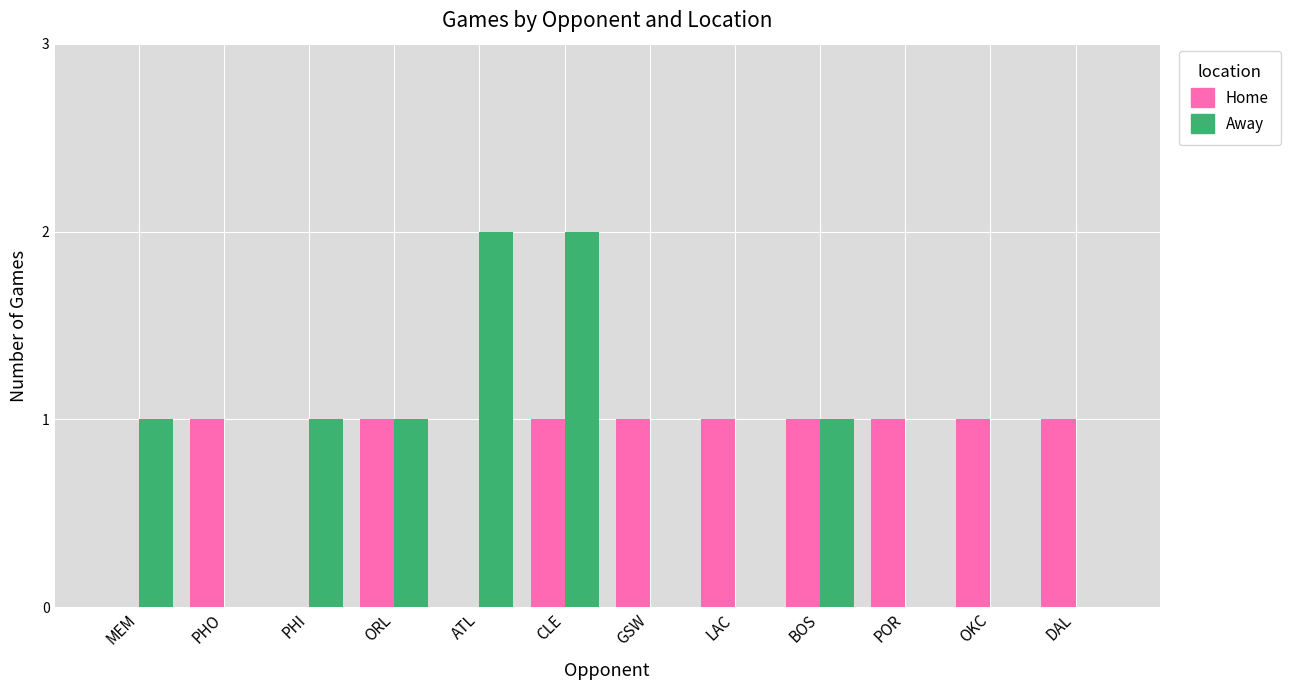

Count the Home values in the range 1 to 2.

9